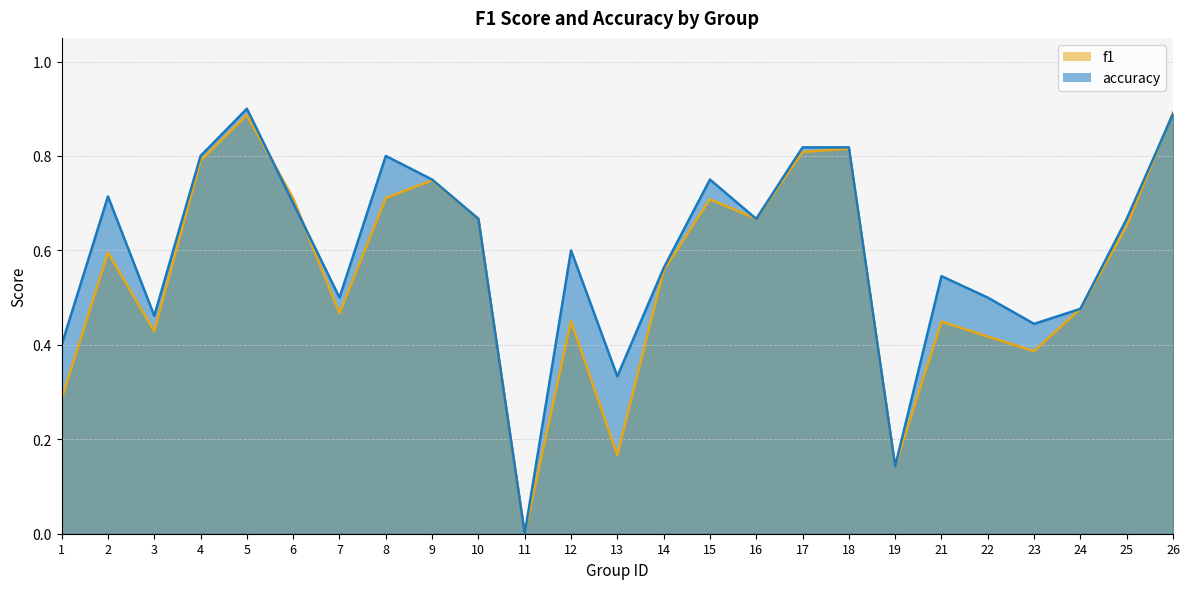

Reading left to right, list all the values displayed in this chart.

f1: 0.3	0.6	0.4	0.8	0.9	0.7	0.5	0.7	0.7	0.7	0.0	0.5	0.2	0.6	0.7	0.7	0.8	0.8	0.1	0.4	0.4	0.4	0.5	0.7	0.9
accuracy: 0.4	0.7	0.5	0.8	0.9	0.7	0.5	0.8	0.8	0.7	0.0	0.6	0.3	0.6	0.8	0.7	0.8	0.8	0.1	0.5	0.5	0.4	0.5	0.7	0.9